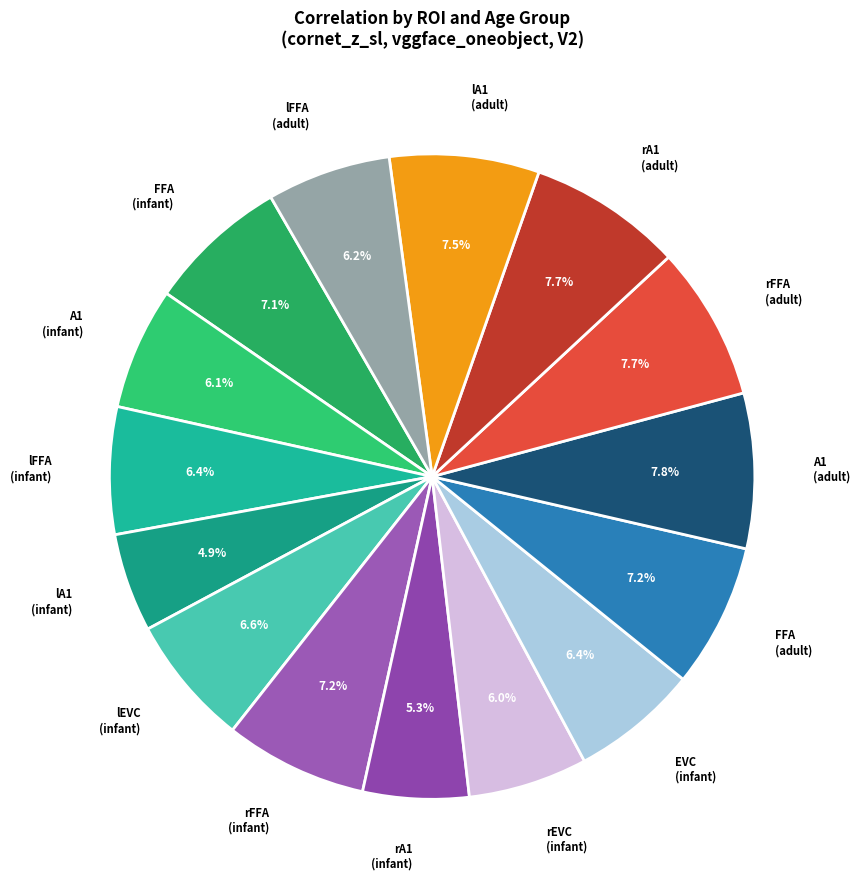

Count the number of slices in the pie.

15